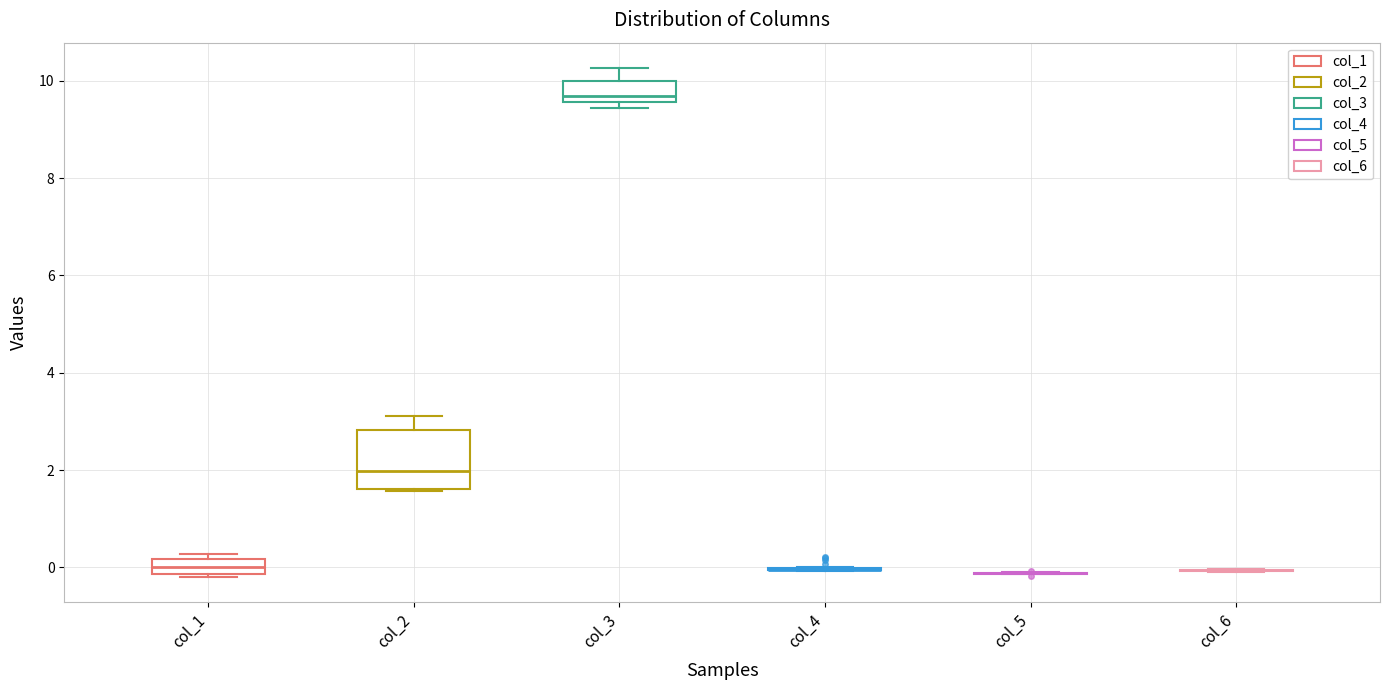

Comparing the boxes themselves (not the whiskers), which one is the tallest?

col_2